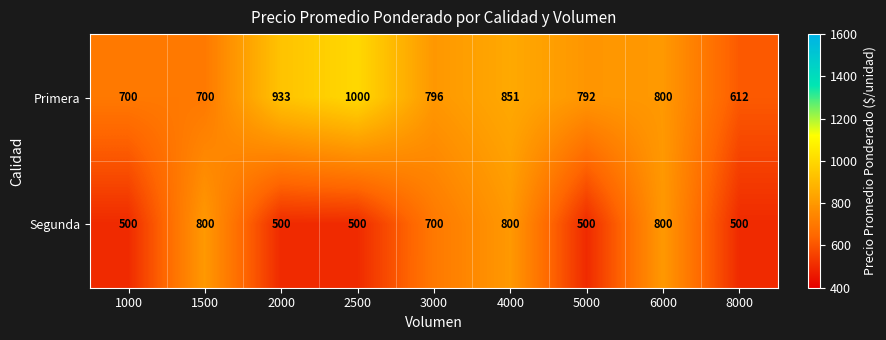

True or false: Primera has a value of 796 at 3000.

True